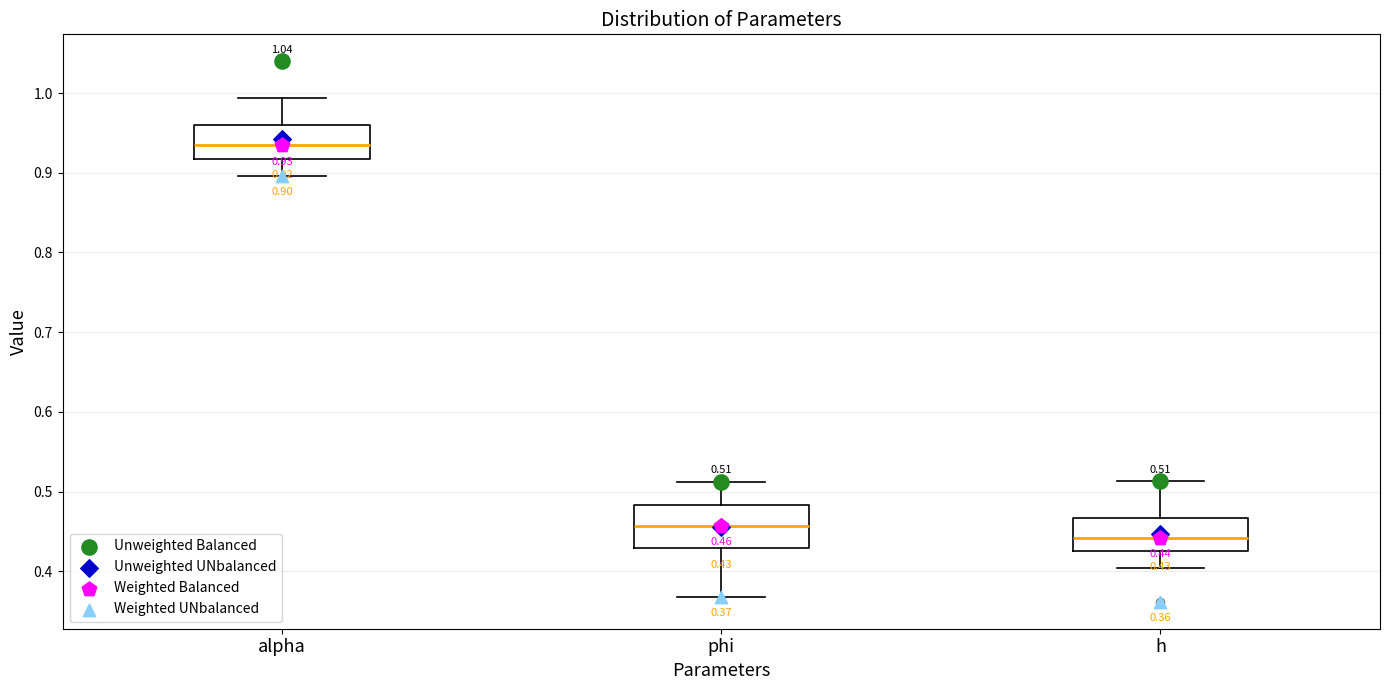

Which box's median line is the highest?

alpha